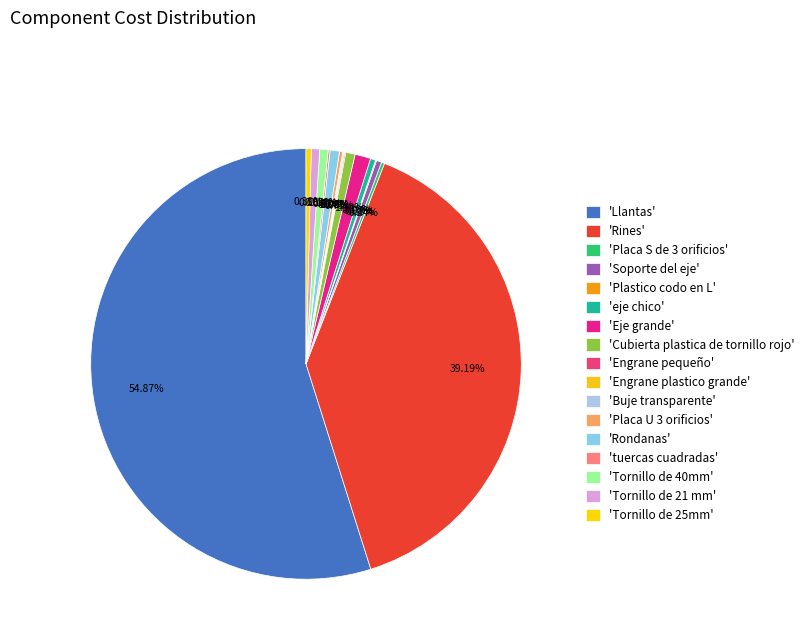

How many segments does this pie chart have?

17